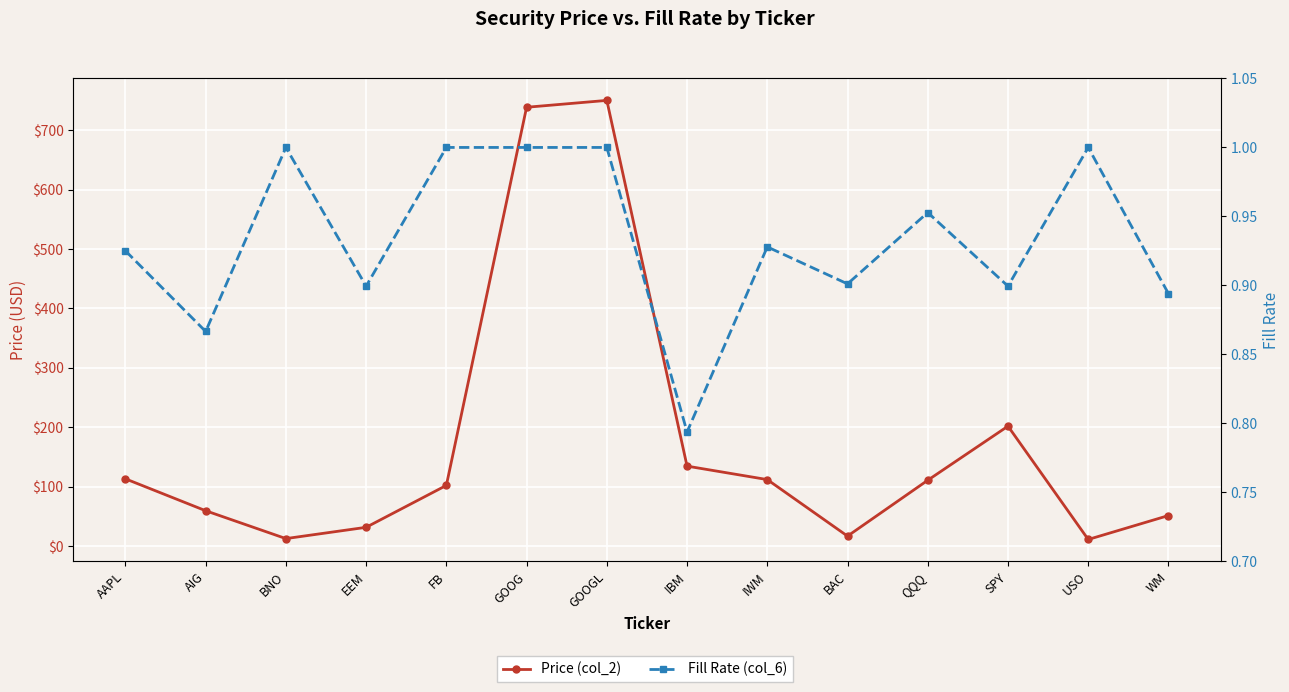

Reading left to right, what are all the values shown in this chart?

Price (col_2): 113.2	59.5	12.5	31.6	102.1	738.9	750.4	134.6	111.9	16.7	110.8	201.9	11.1	51.3
Fill Rate (col_6): 0.9	0.9	1.0	0.9	1.0	1.0	1.0	0.8	0.9	0.9	1.0	0.9	1.0	0.9